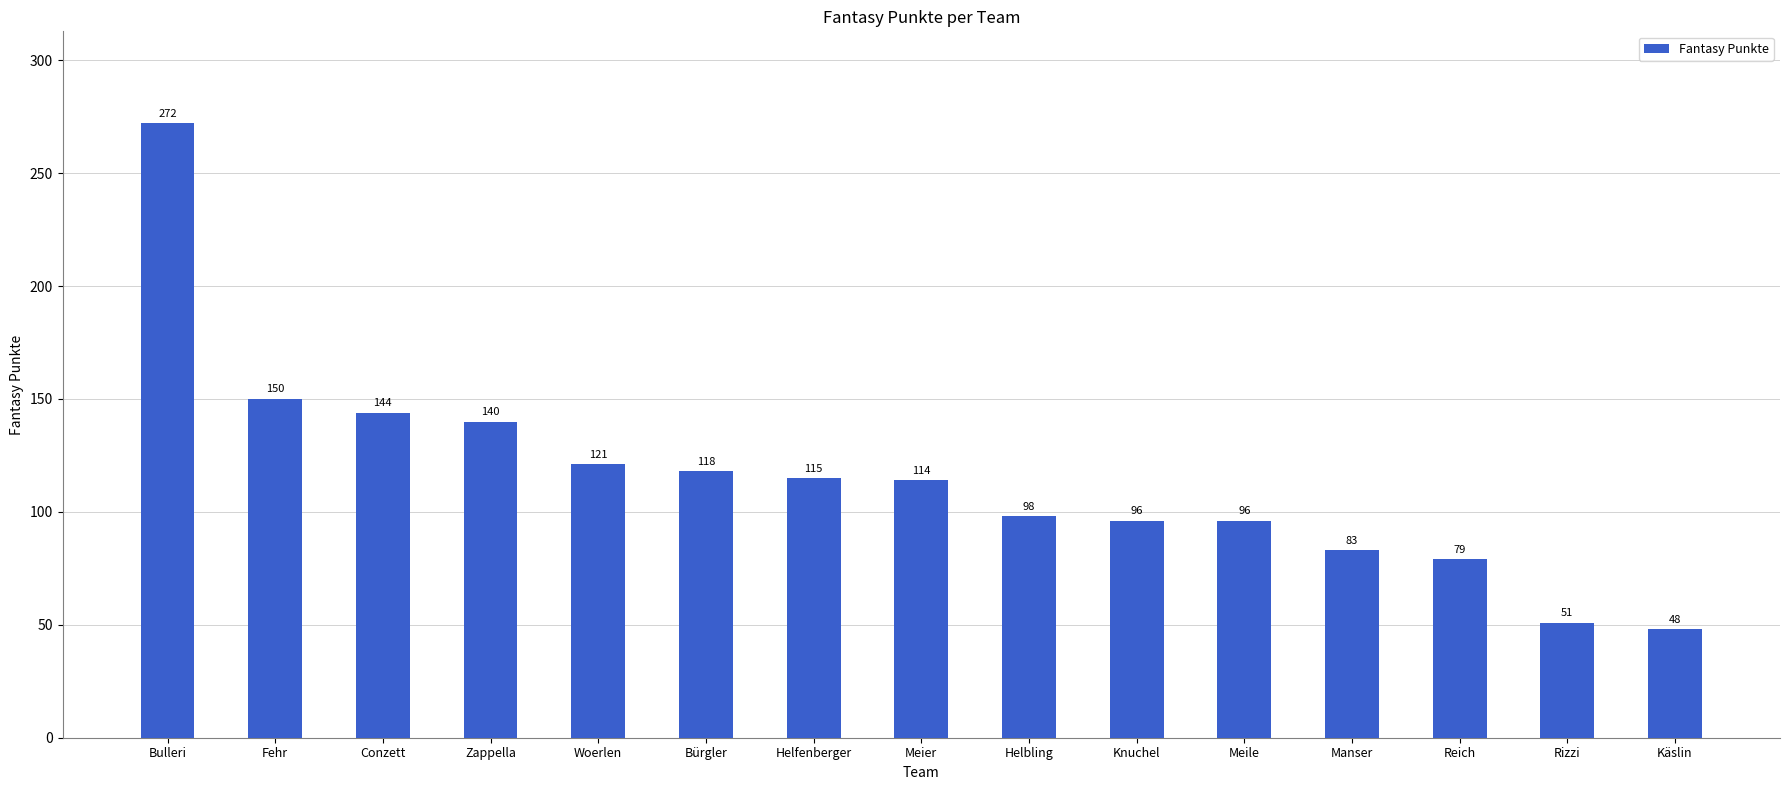

Reading right to left, transcribe all the data shown in this chart.

Käslin=48	Rizzi=51	Reich=79	Manser=83	Meile=96	Knuchel=96	Helbling=98	Meier=114	Helfenberger=115	Bürgler=118	Woerlen=121	Zappella=140	Conzett=144	Fehr=150	Bulleri=272